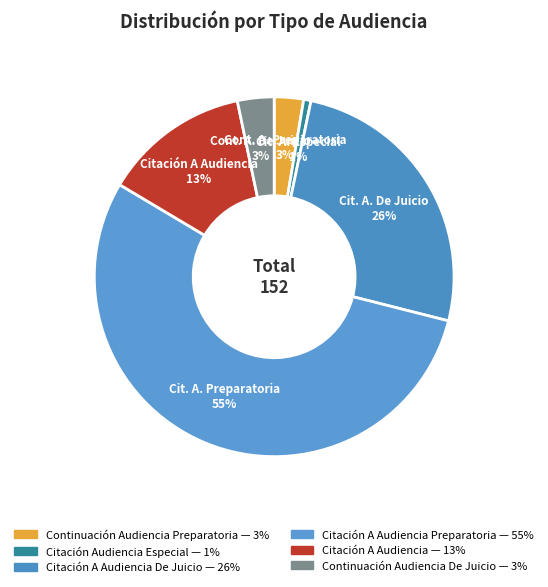

Which category has the biggest portion of the pie?

Citación A Audiencia Preparatoria